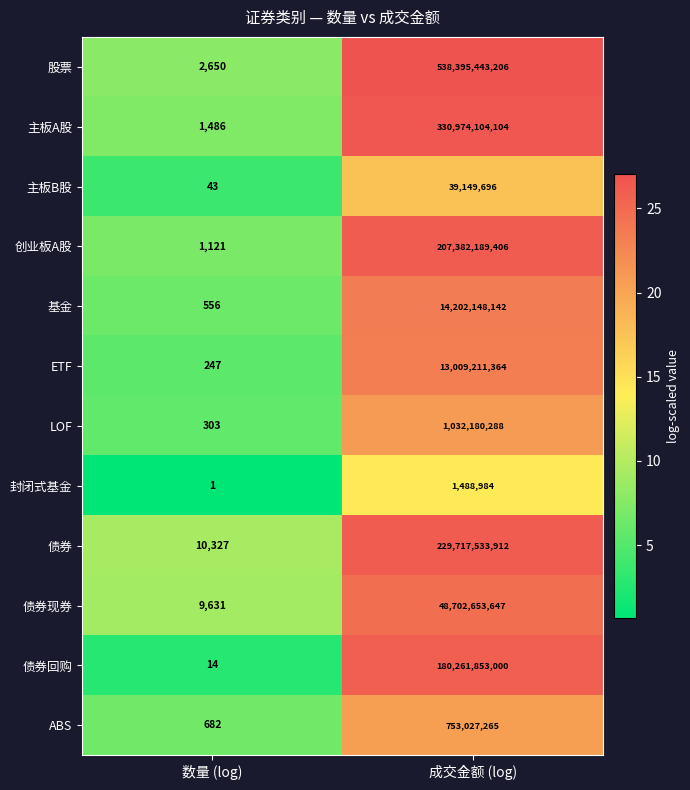

Which series has the widest spread of values?

股票